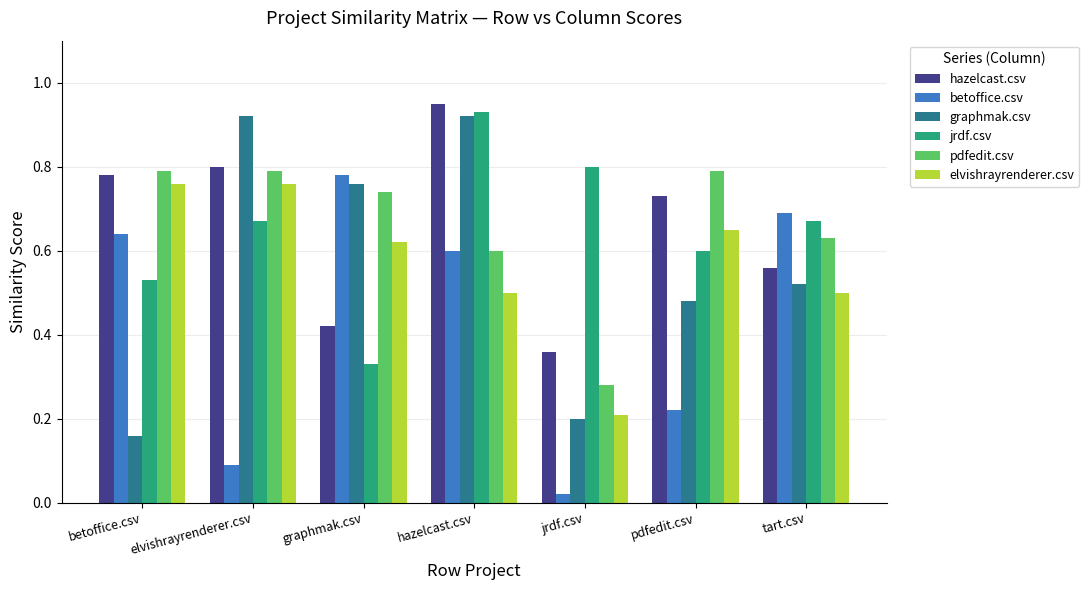

Are the bars grouped side by side (vs. stacked)?

Yes